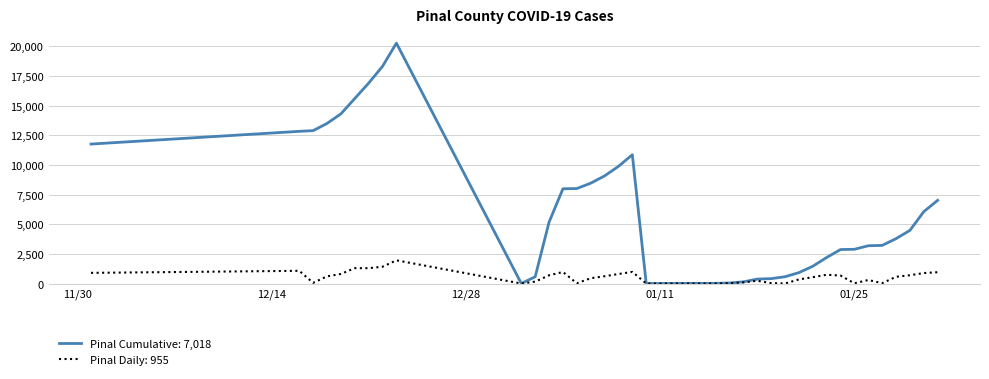

Does the chart display data point markers on the line(s)?

No